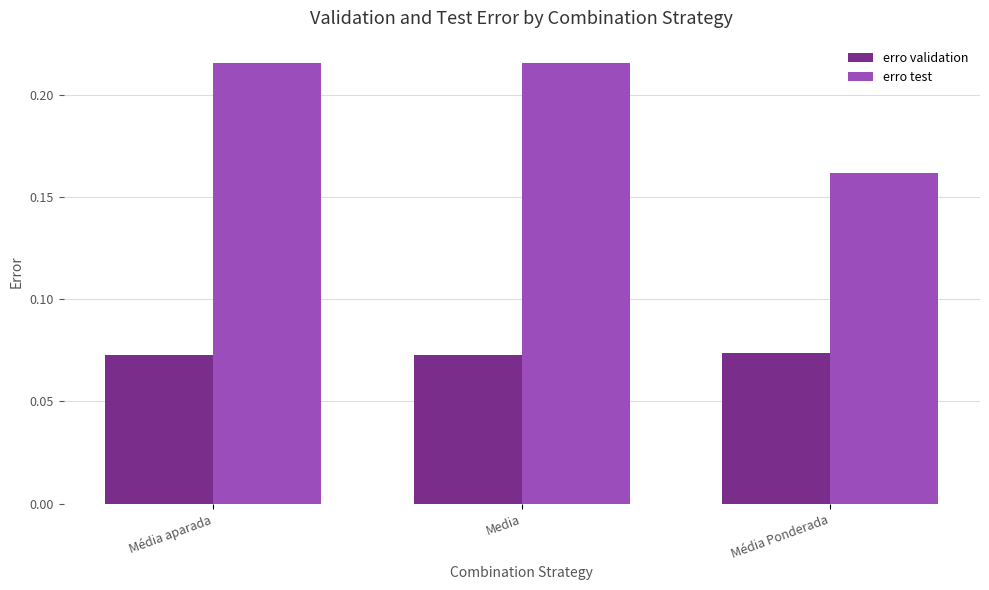

Which series changed the most between Media and Média Ponderada?

erro test